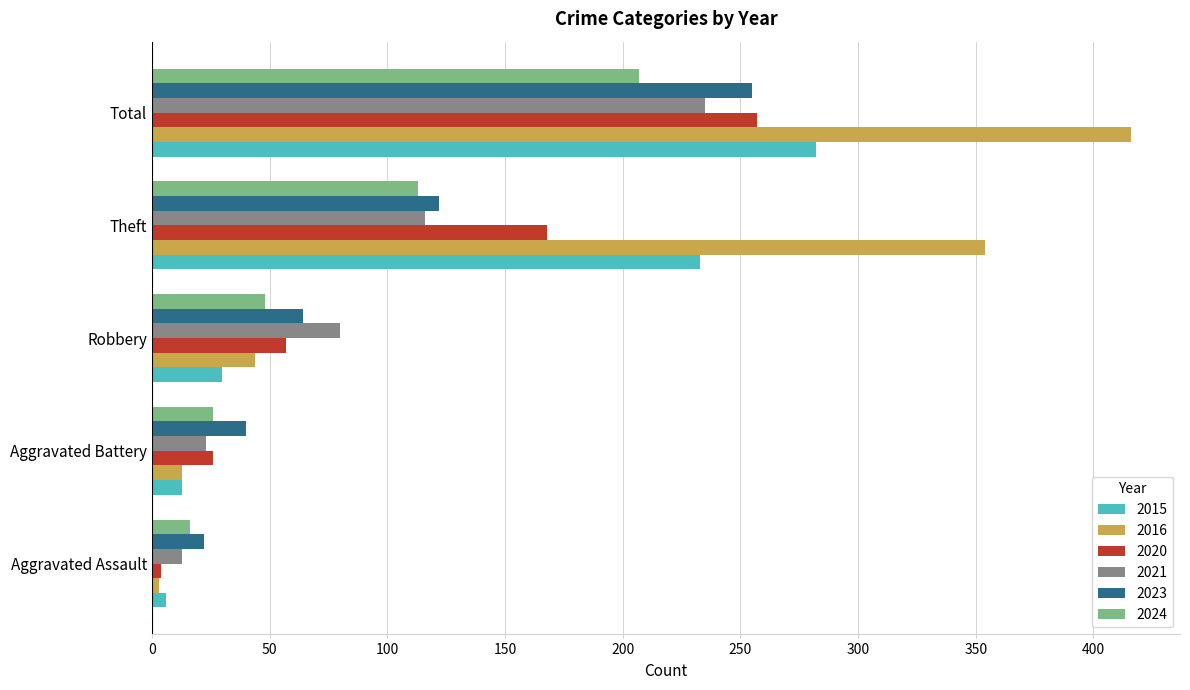

The value of 2020 at Robbery is 57. True or false?

True